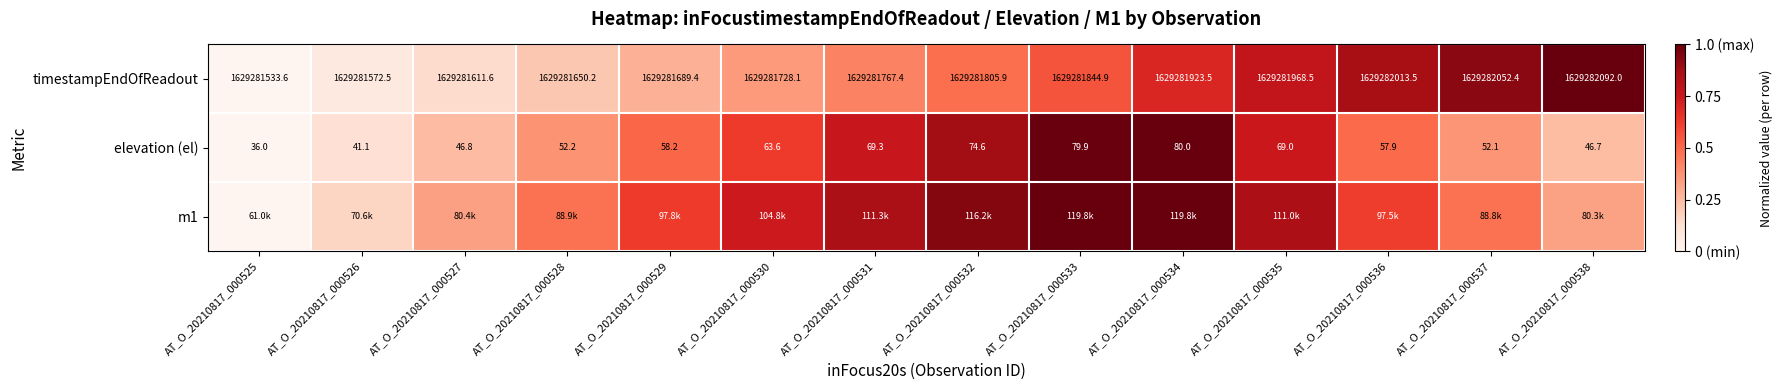

At which category is the sum across all series the highest?

AT_O_20210817_000534